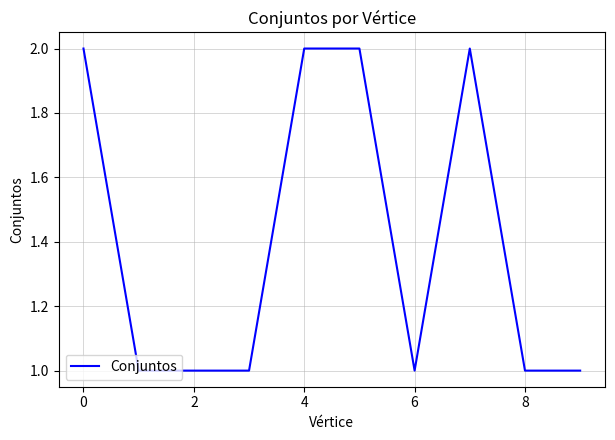

Does the chart display data point markers on the line(s)?

No